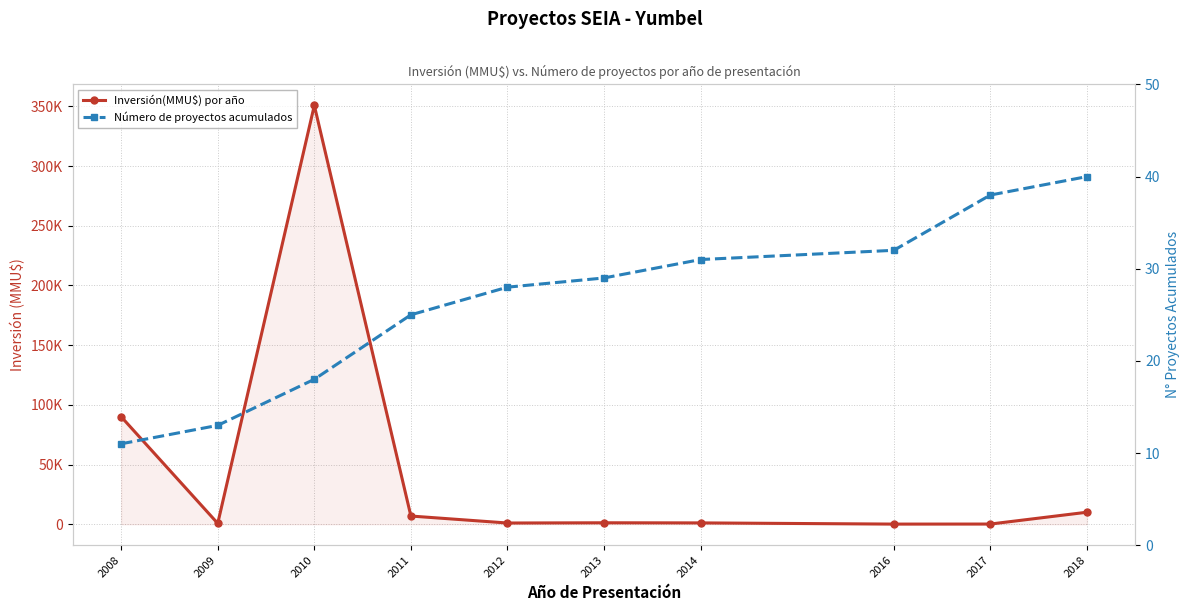

At which category does the chart reach its minimum across all series?

2008